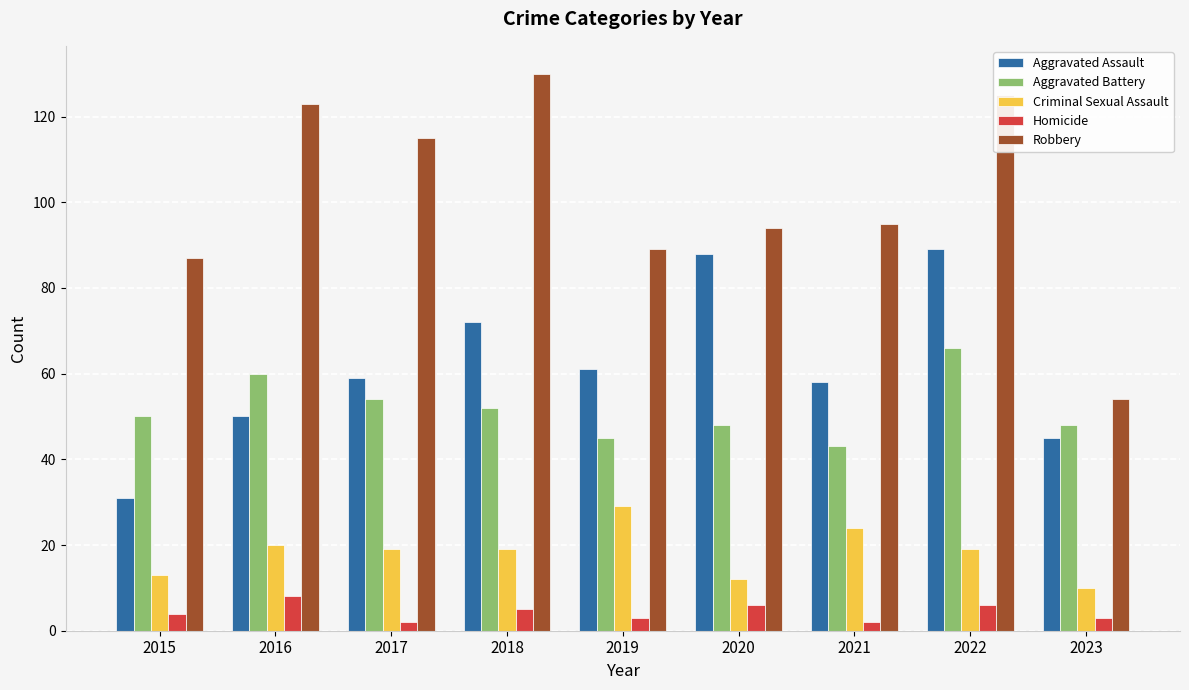

The Robbery series shows 86 at 2016. True or false?

False